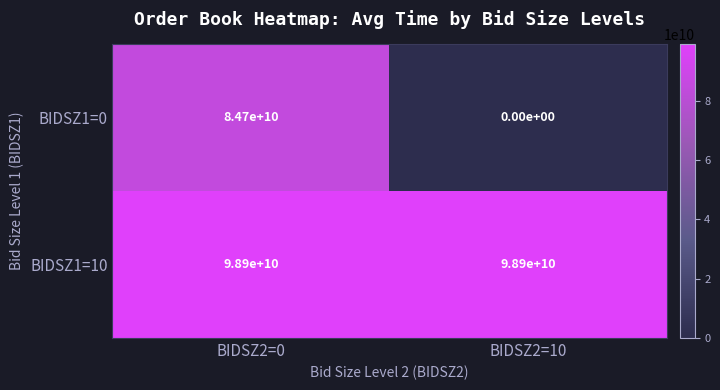

List the series in order of their overall mean, lowest first.

BIDSZ1=0, BIDSZ1=10